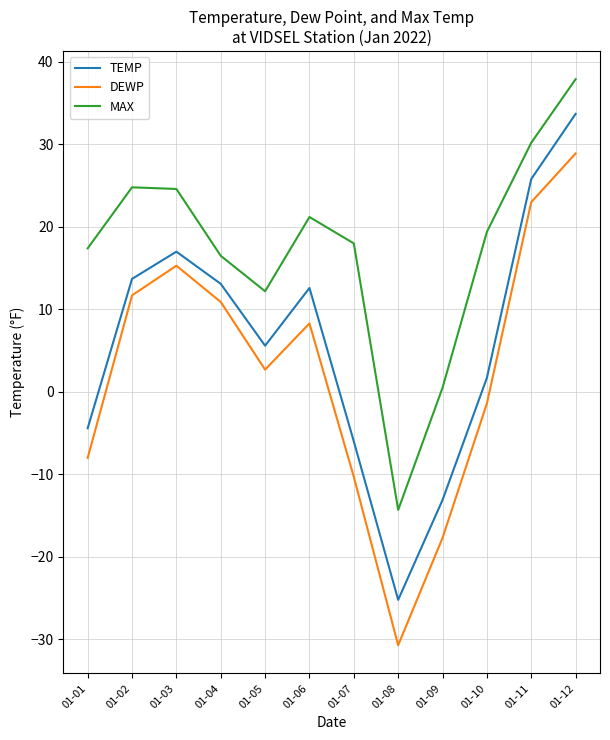

What is the minimum value for TEMP?

-25.2